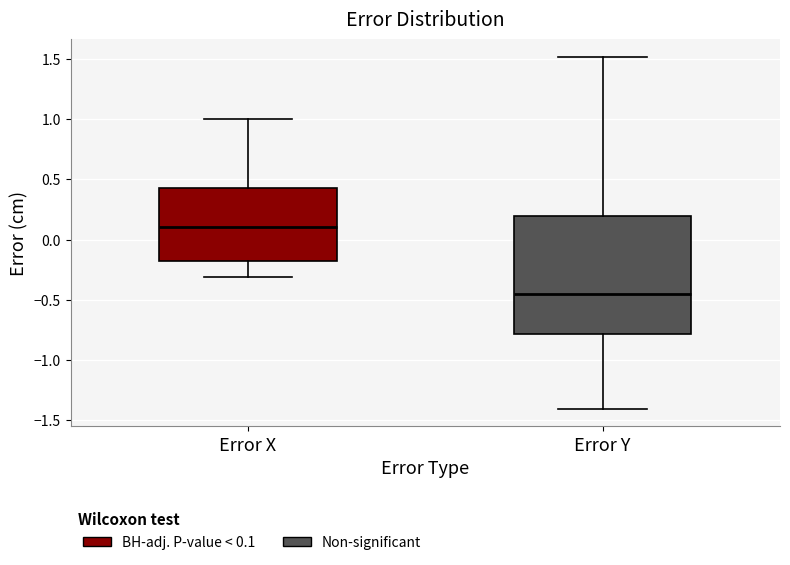

Where does the upper whisker of the box for Error Y end on the y-axis? The values are not printed on the chart, so give them approximately, as read against the axis.

1.50